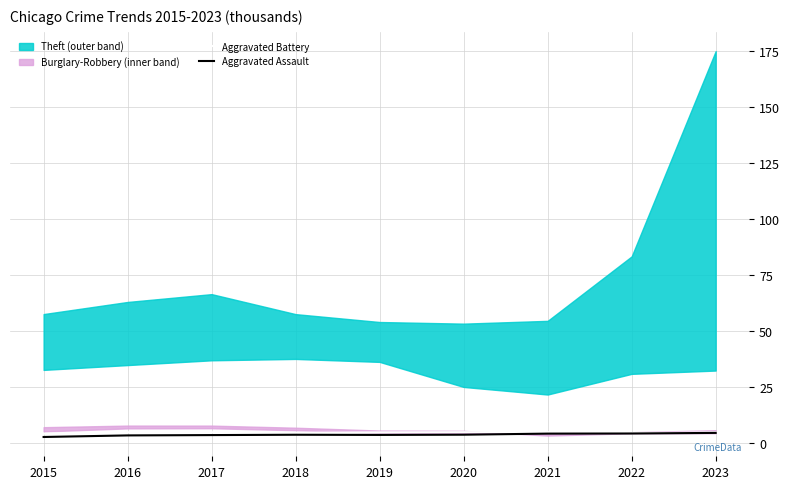

At which category is the sum across all series the highest?

2023